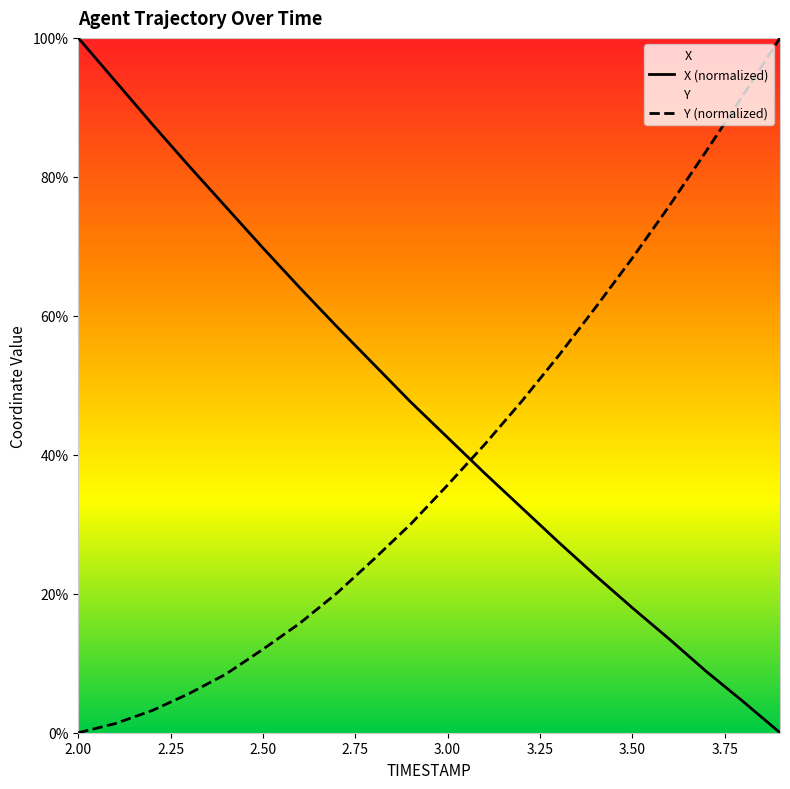

Which series changed the most between 2.1 and 3.0?

X